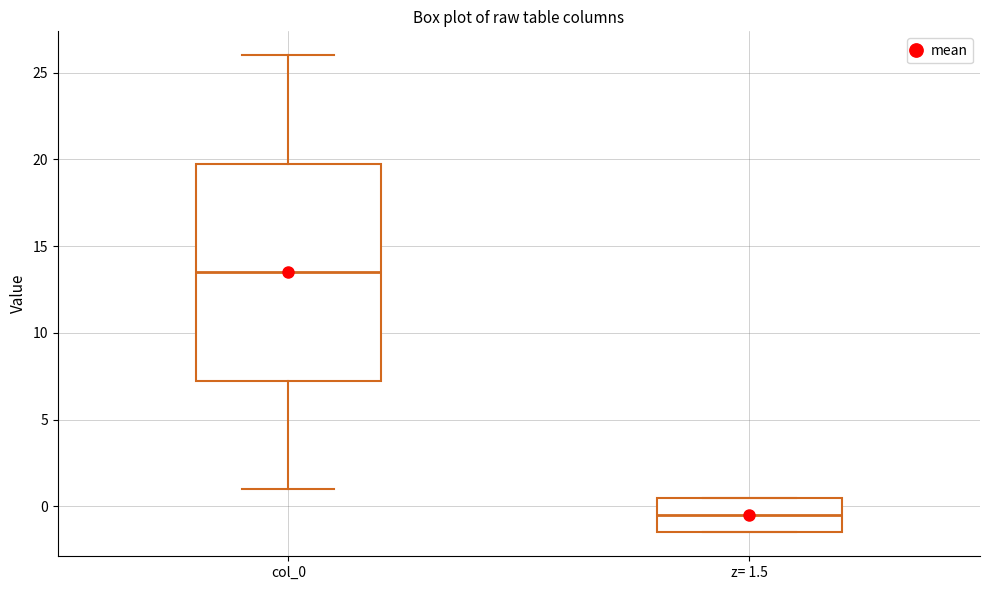

Which box is the tallest, from its lower edge to its upper edge?

col_0